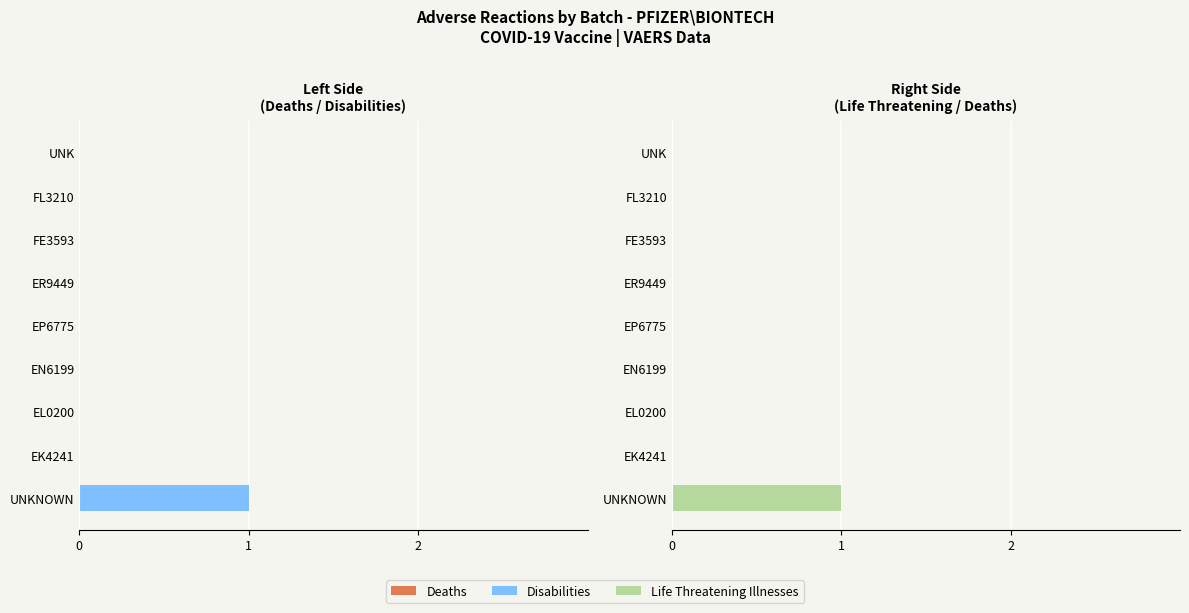

Count the number of data series in this chart.

3